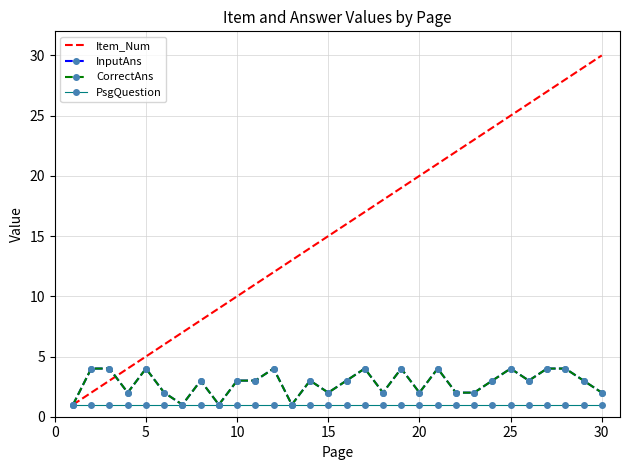

What is the difference between the maximum and minimum values in the Item_Num series?

29